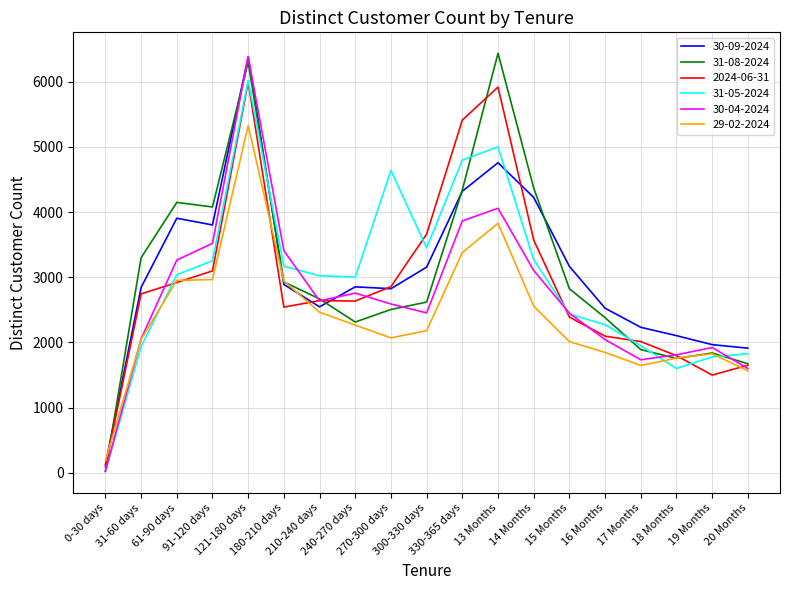

True or false: 31-05-2024 and 29-02-2024 cross at least once.

True